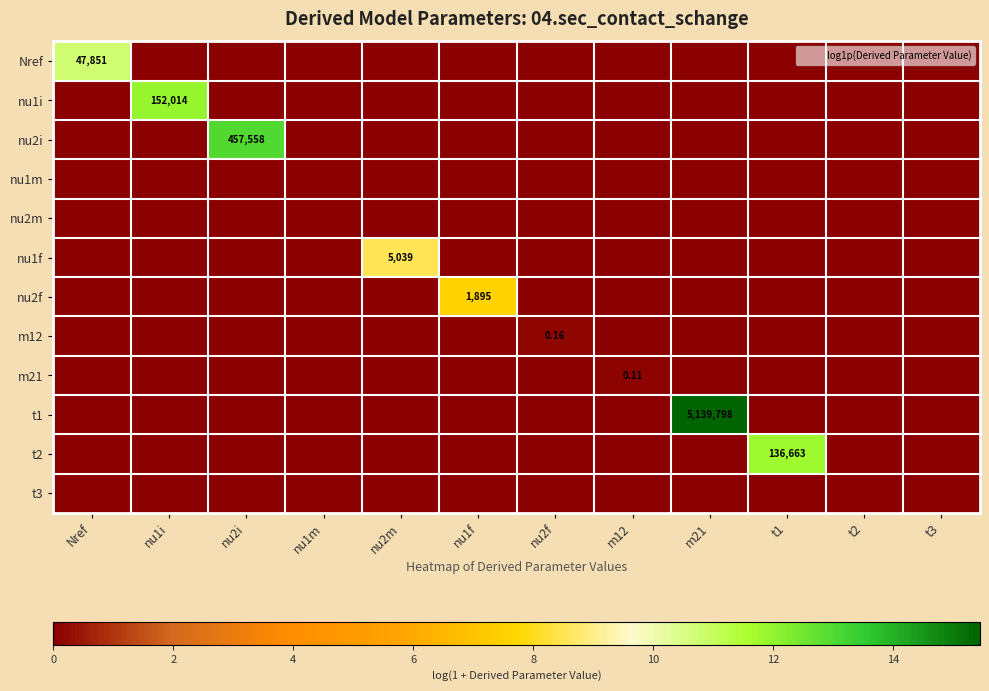

Is the value of nu1i at m21 greater than the value of nu2f at nu2f?

No